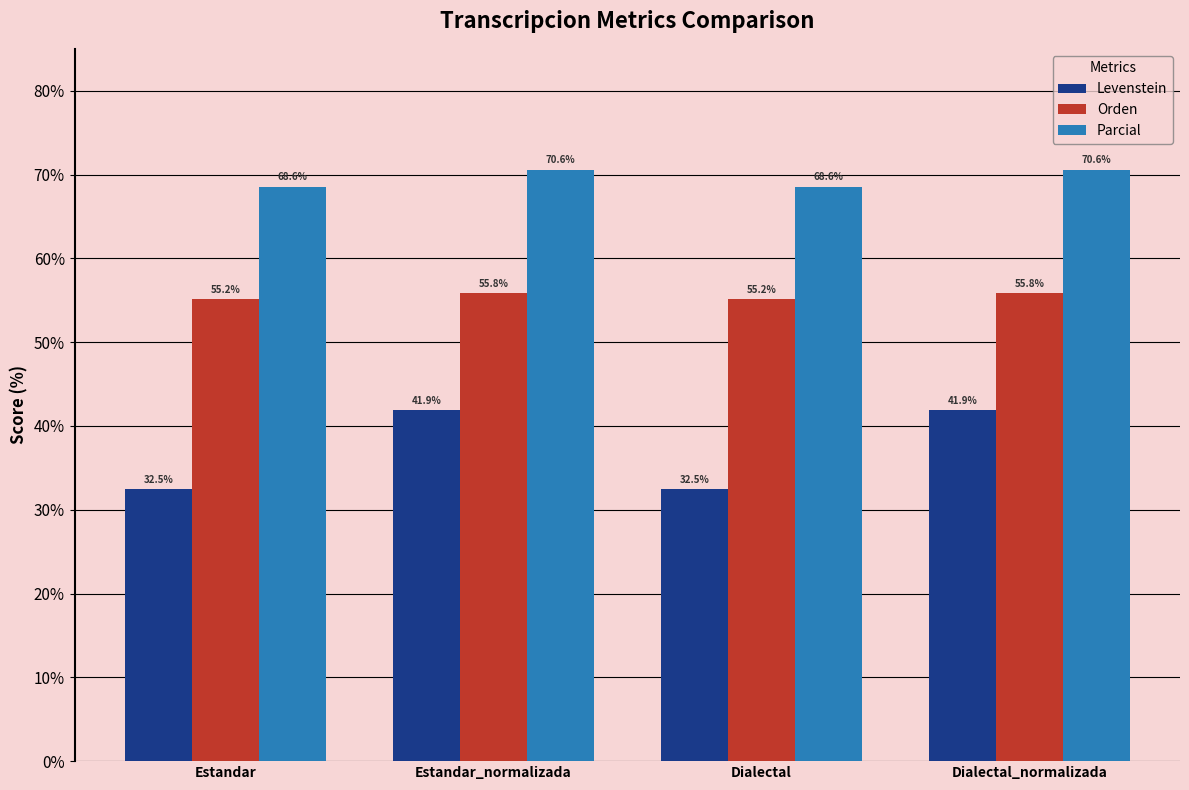

Which series has the largest total across all categories?

Parcial